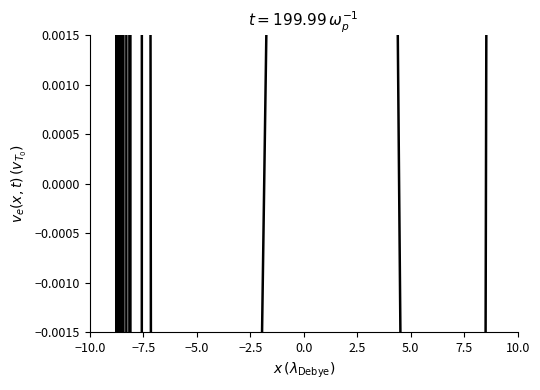

What is the value of the 2nd point from the left?

-0.1